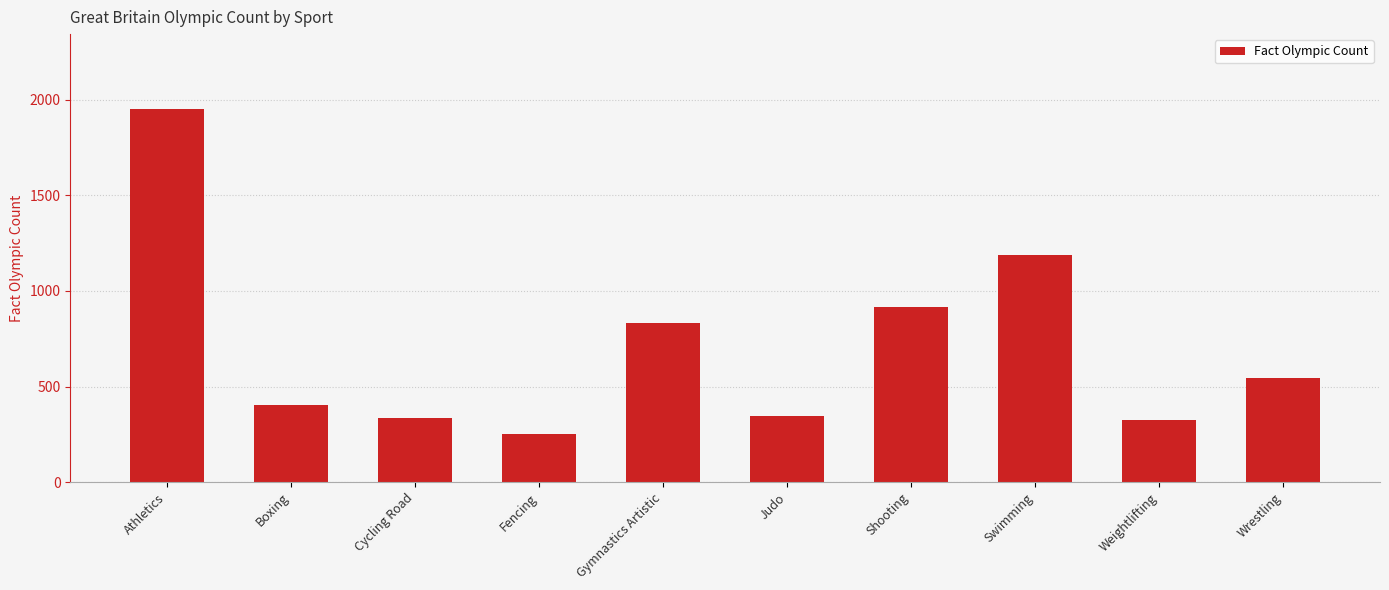

The chart shows a value of 334 at Cycling Road. True or false?

True